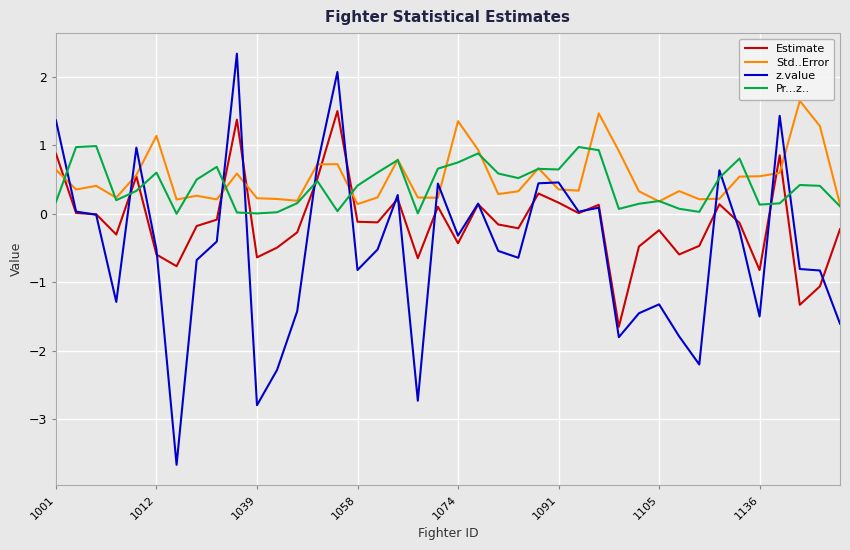

Which series has the largest range (max minus min)?

z.value